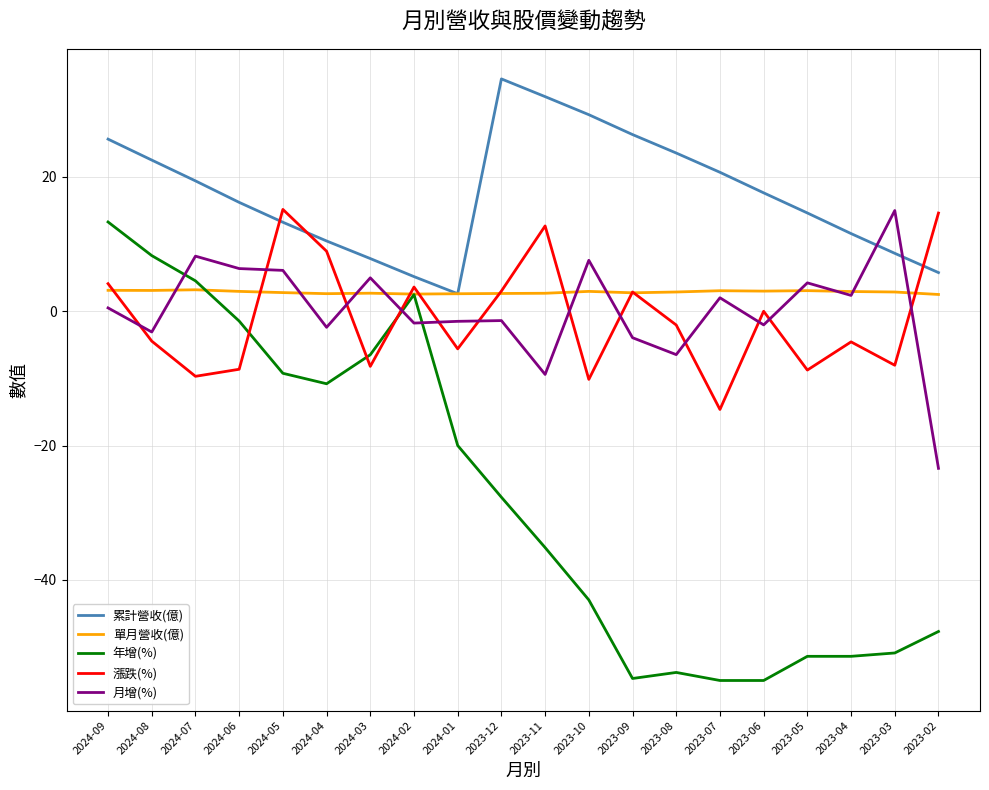

Which series has the largest range (max minus min)?

年增(%)